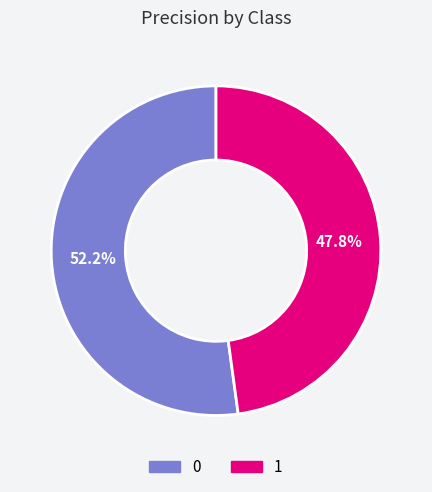

Which category has the smallest portion of the pie?

1